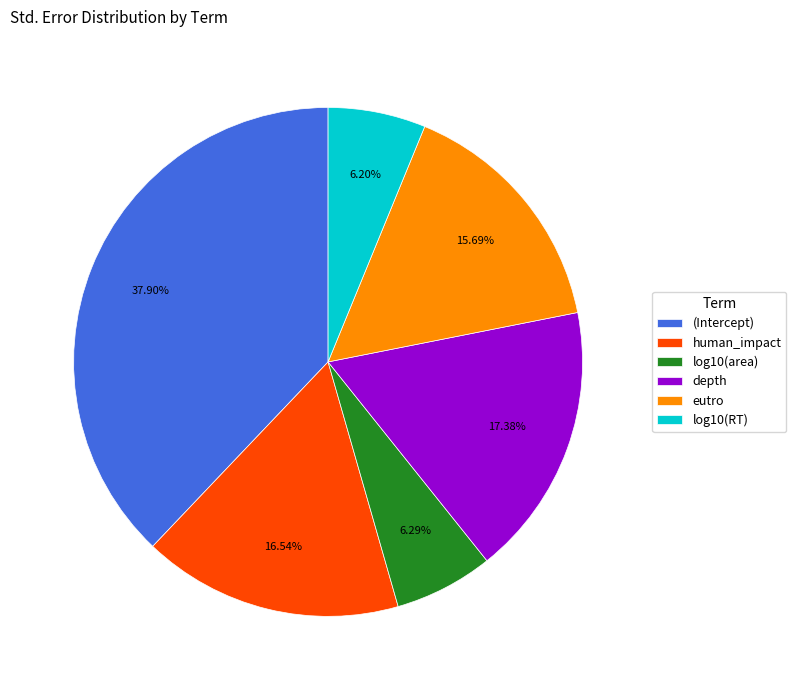

To the nearest percent, what is the difference between the largest and smallest slice percentages?

32%